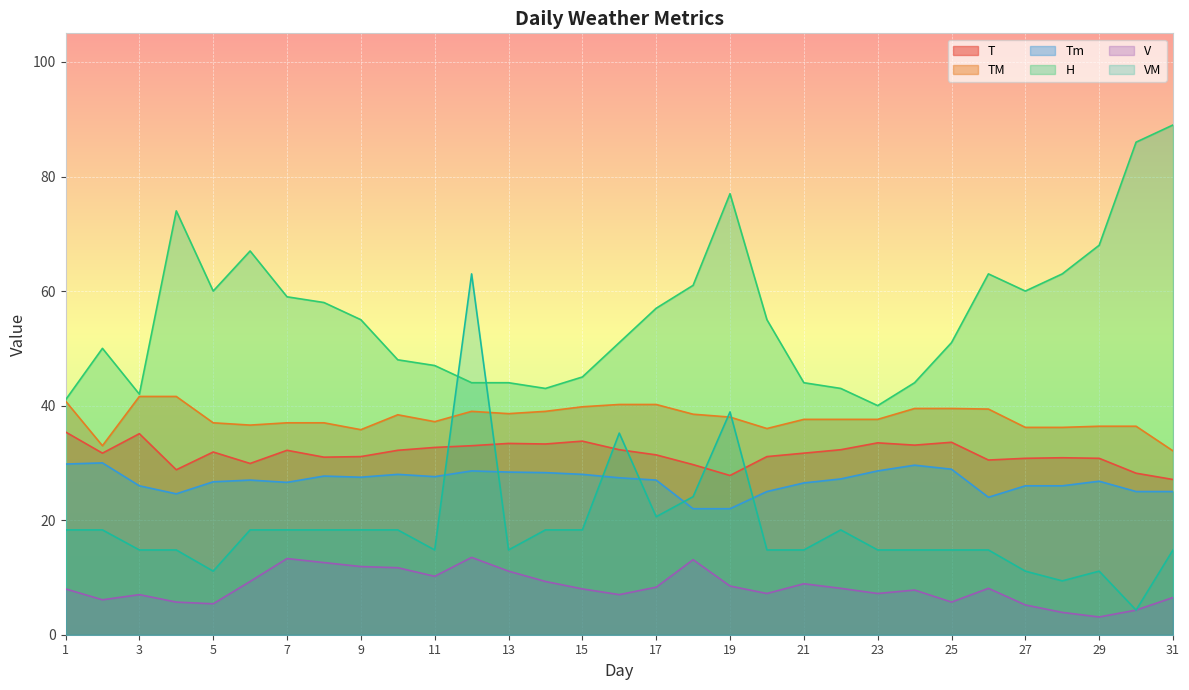

What is the sum of all Tm values?

831.8